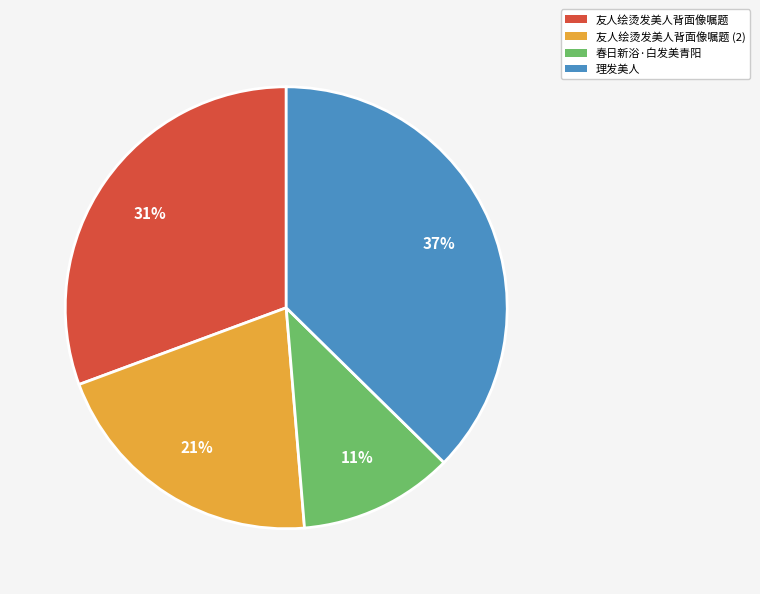

Which has a higher value, 理发美人 or 友人绘烫发美人背面像嘱题?

理发美人